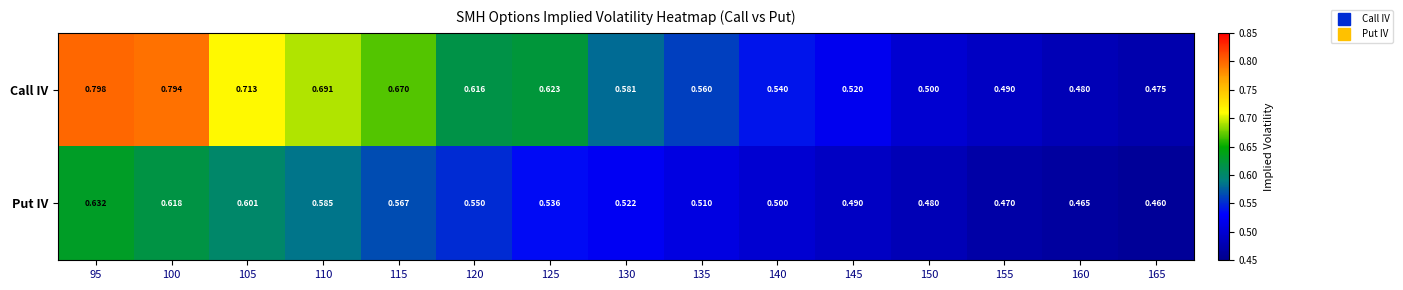

Between 125 and 150, which series saw the biggest shift?

Call IV